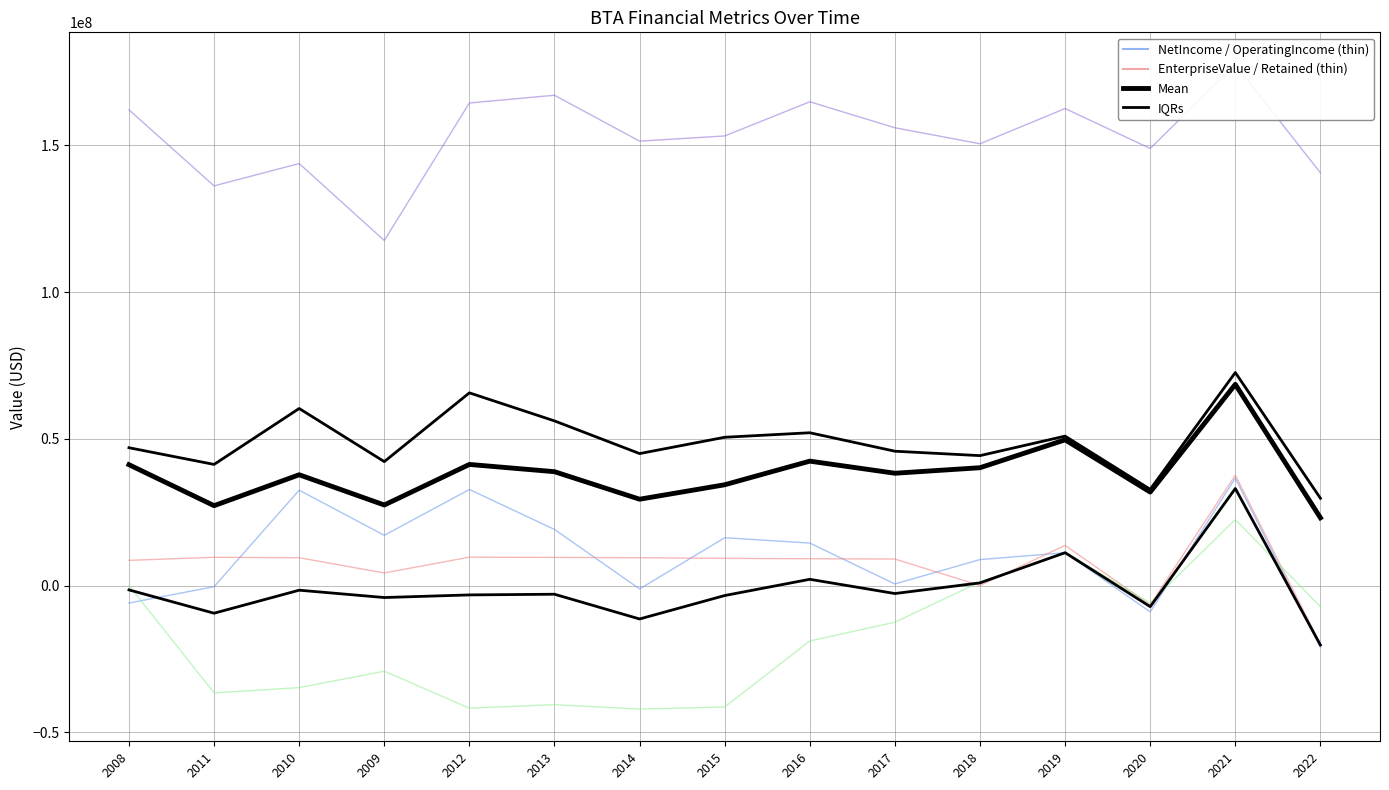

Which series has the largest range (max minus min)?

RetainedEarnings